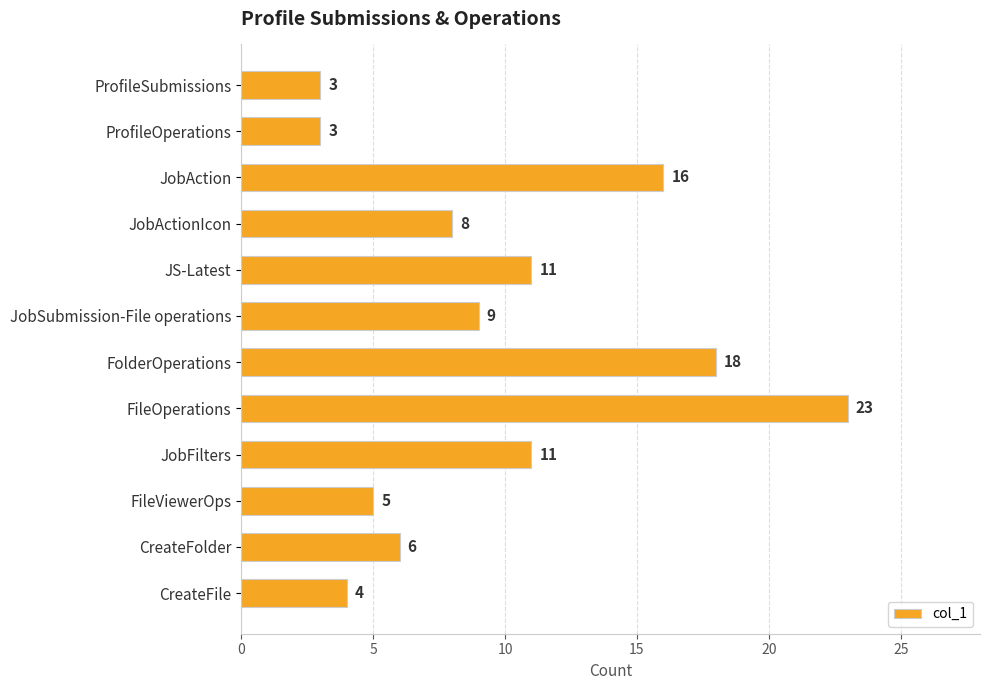

What is the sum of all values?

117